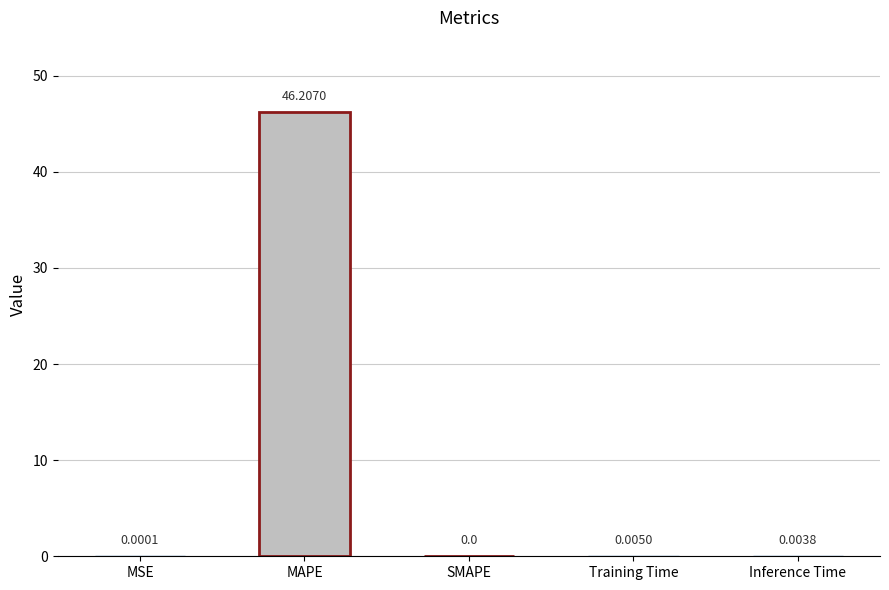

What is the average value?

9.2